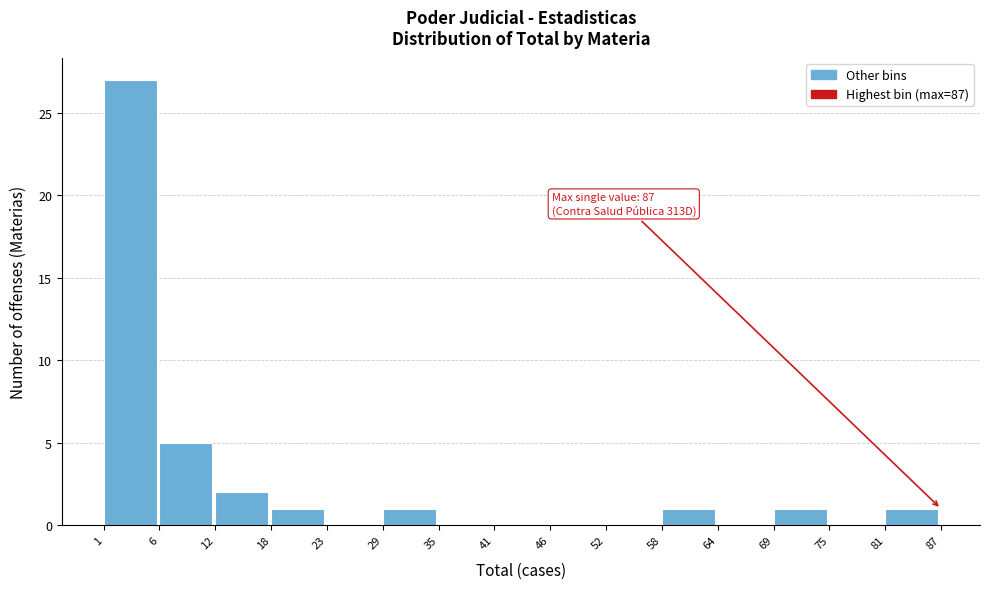

Over which range of the x-axis is the bar tallest?

1 to 6